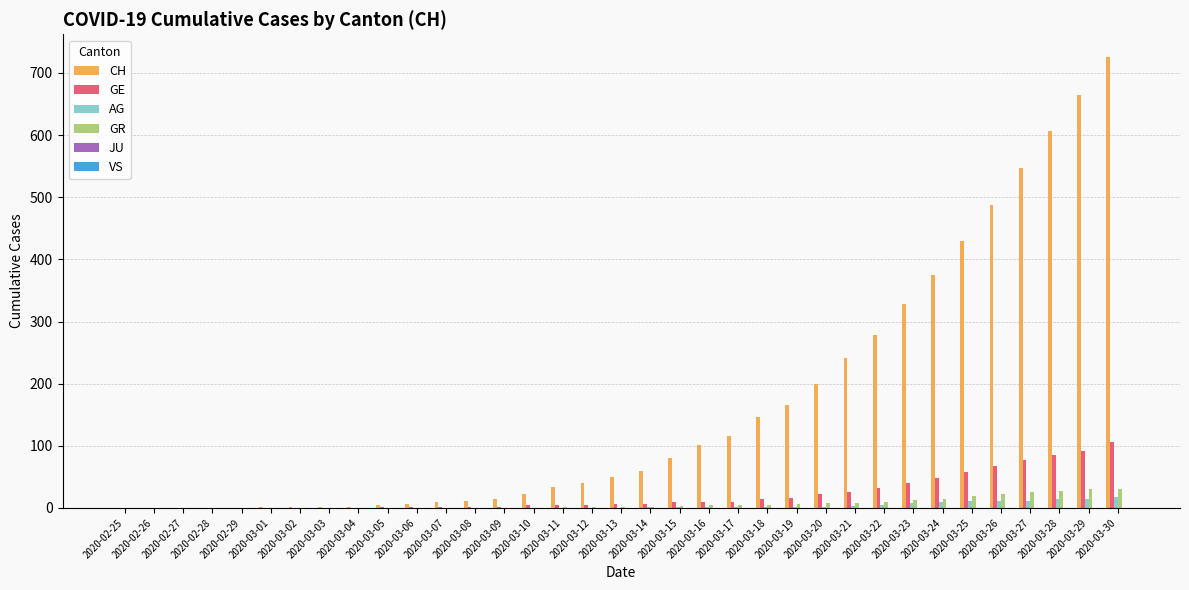

What is the total value across all series at 2020-03-09?

16